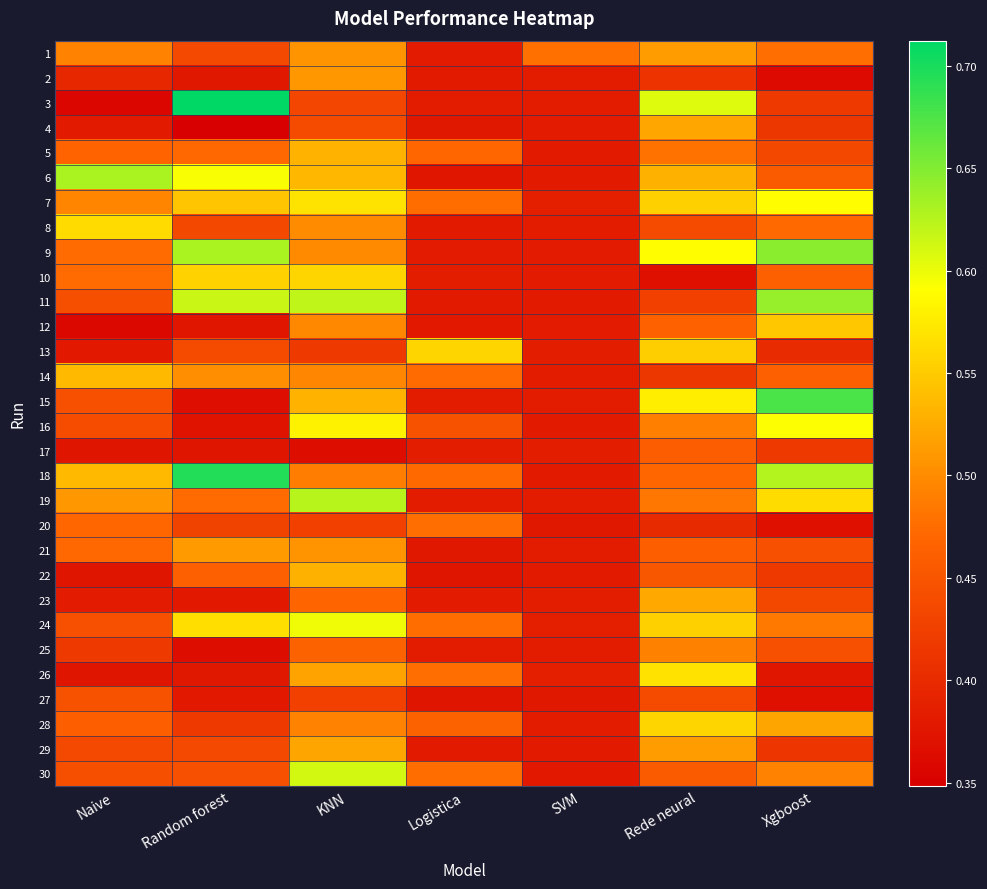

What is the minimum value shown in the chart?

0.3